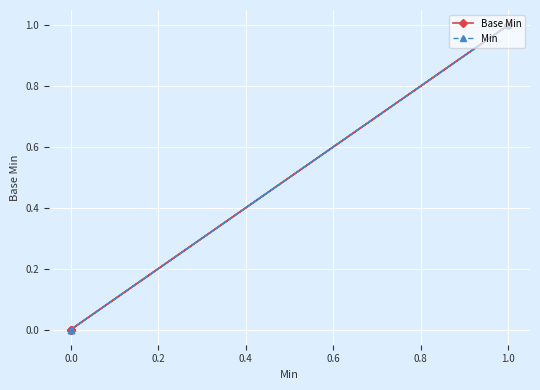

True or false: Min and Base Min cross at least once.

False